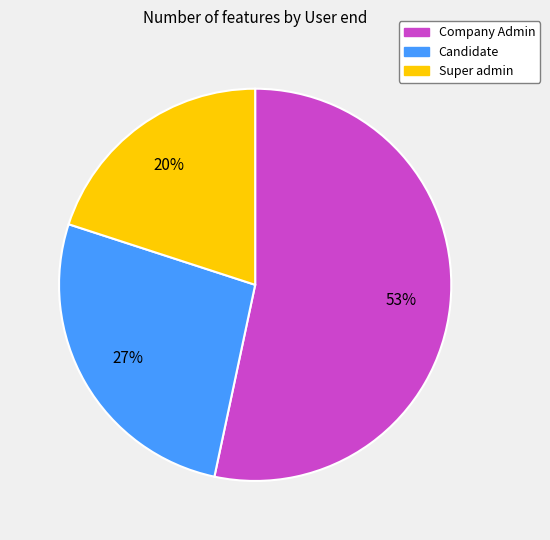

Is the sum of Company Admin and Candidate greater than half?

Yes